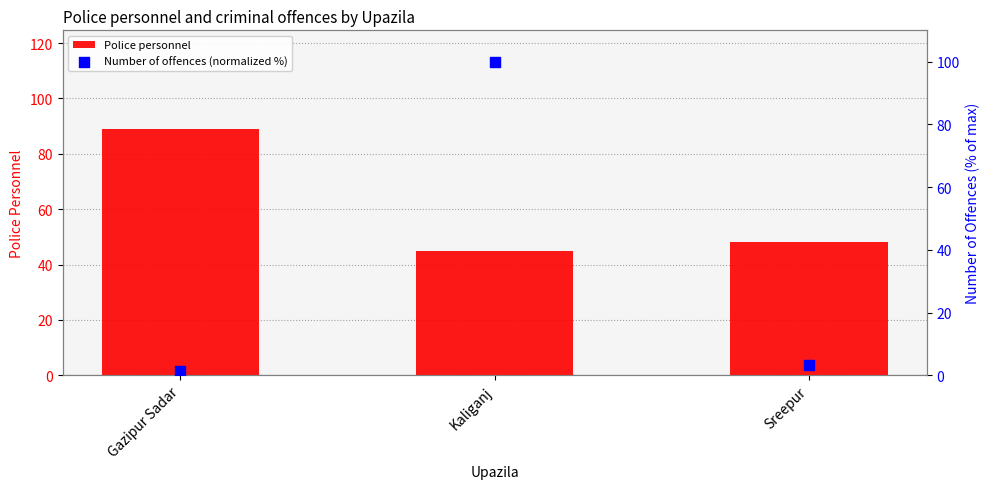

At how many categories does at least one series exceed 3?

3